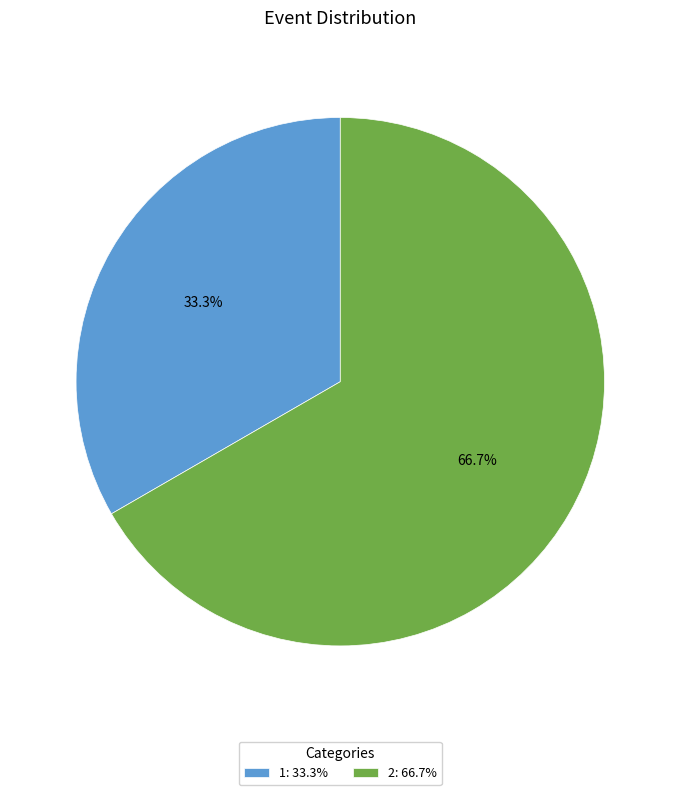

What is the majority slice?

2